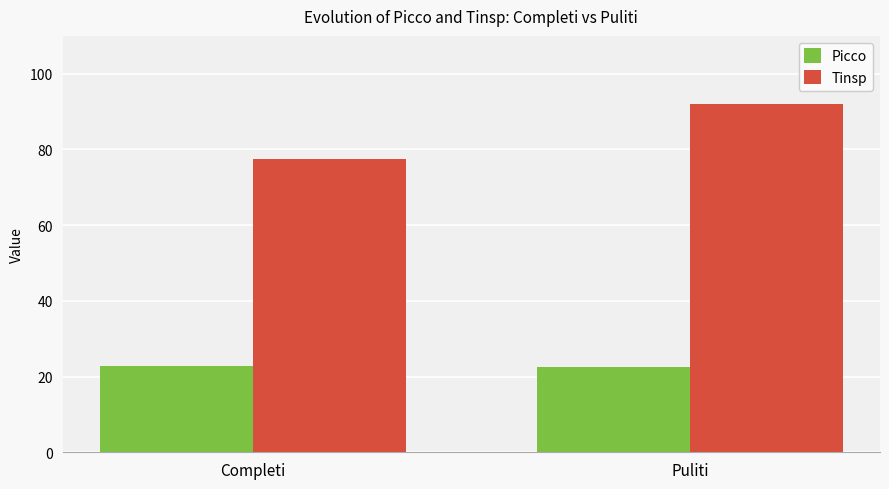

What are all the series names shown in the legend?

Picco, Tinsp